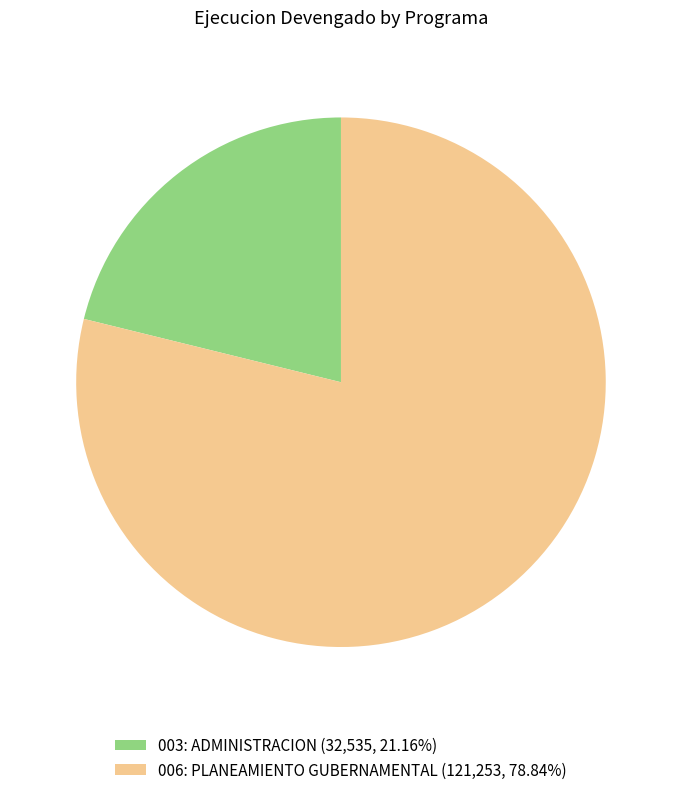

What is the ratio of the value at 006: PLANEAMIENTO GUBERNAMENTAL (121,253, 78.84%) to the value at 003: ADMINISTRACION (32,535, 21.16%)?

3.7